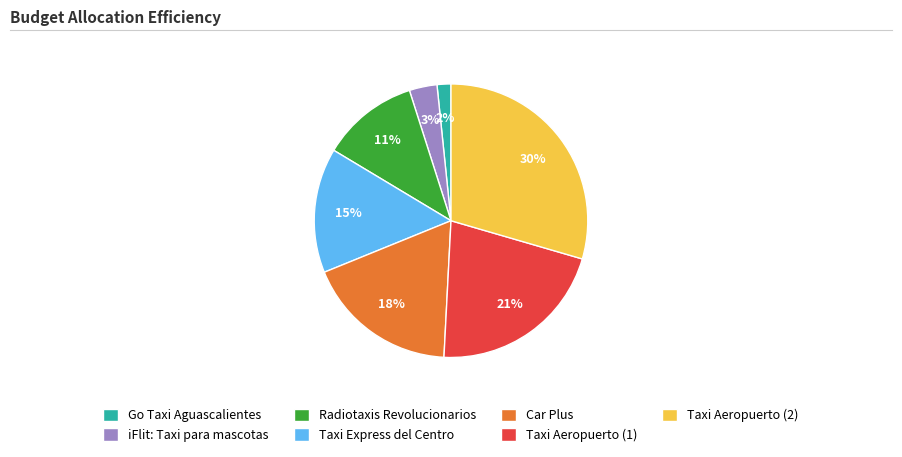

What is the ratio of the value at Taxi Aeropuerto (2) to the value at Taxi Aeropuerto (1)?

1.4